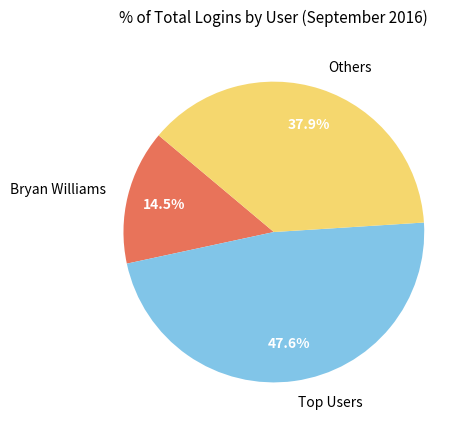

Which slice is the smallest?

Bryan Williams